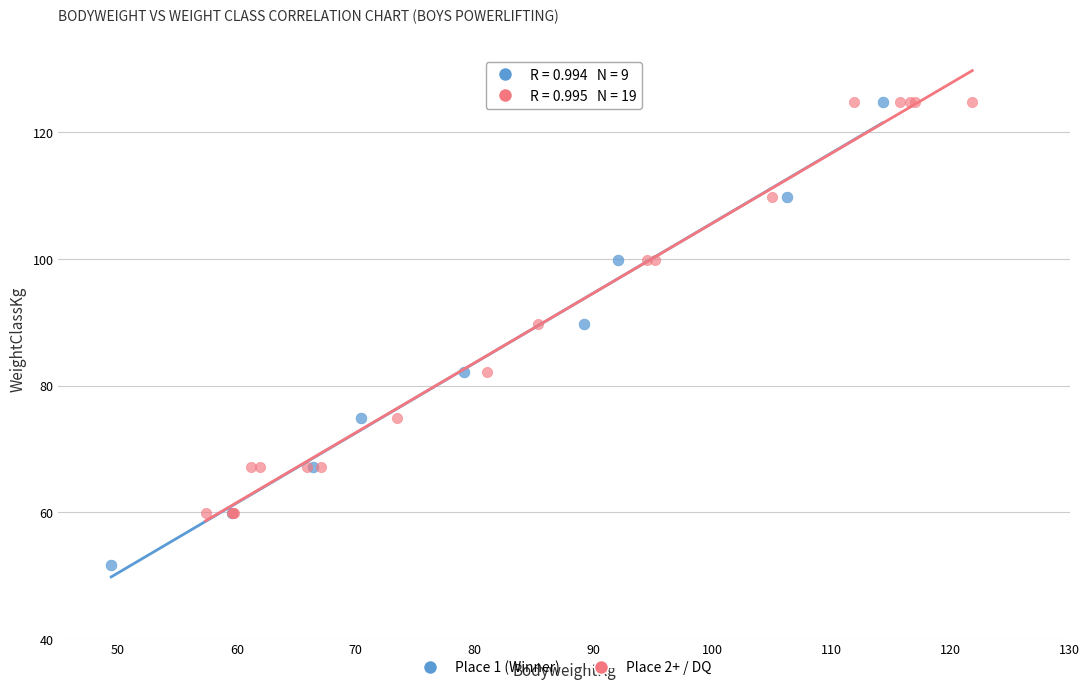

What are all the series names shown in the legend?

Place 1 (Winner), Place 2+ / DQ